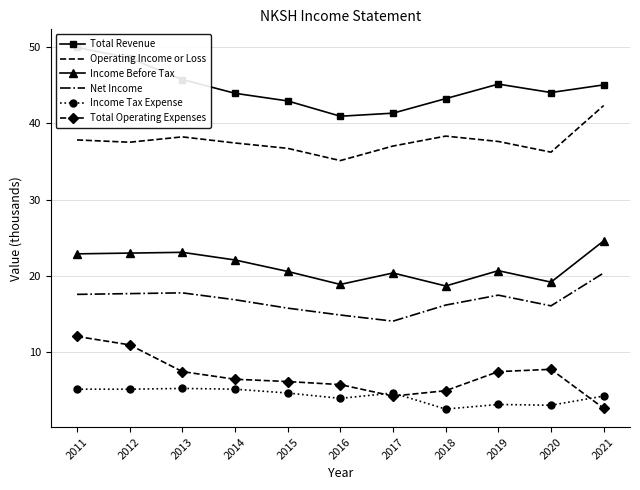

How many lines are shown in the chart?

6